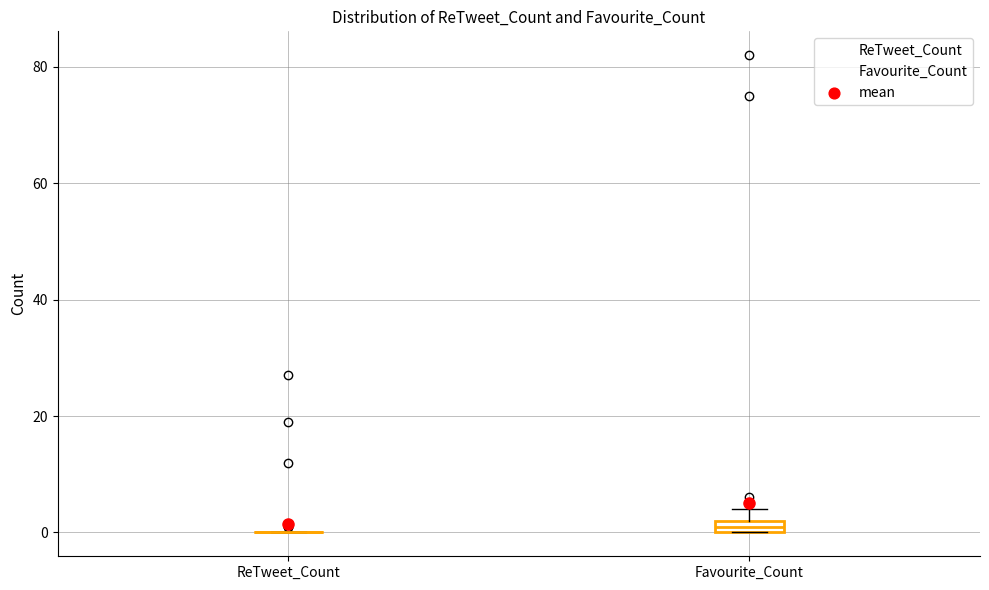

Where is the lower edge of the box for Favourite_Count on the y-axis? The values are not printed on the chart, so give them approximately, as read against the axis.

0